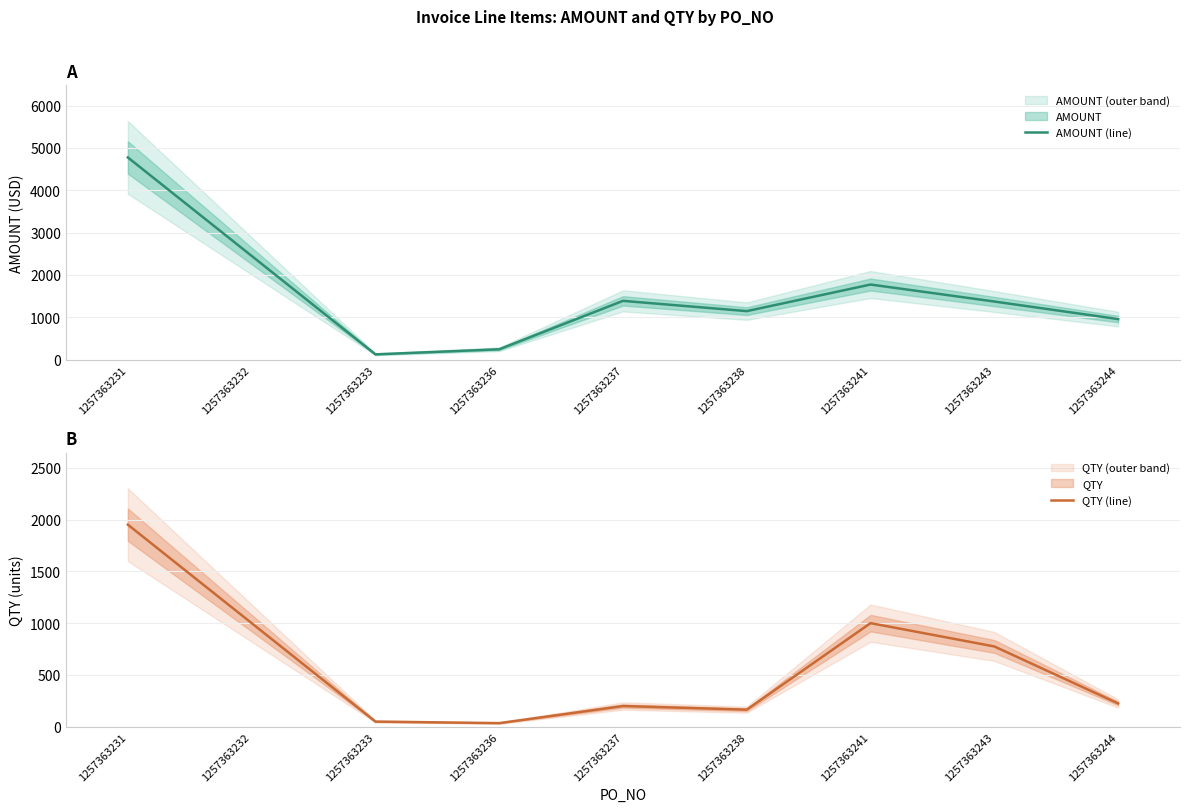

At which category does AMOUNT (line) reach its first local valley?

1257363233